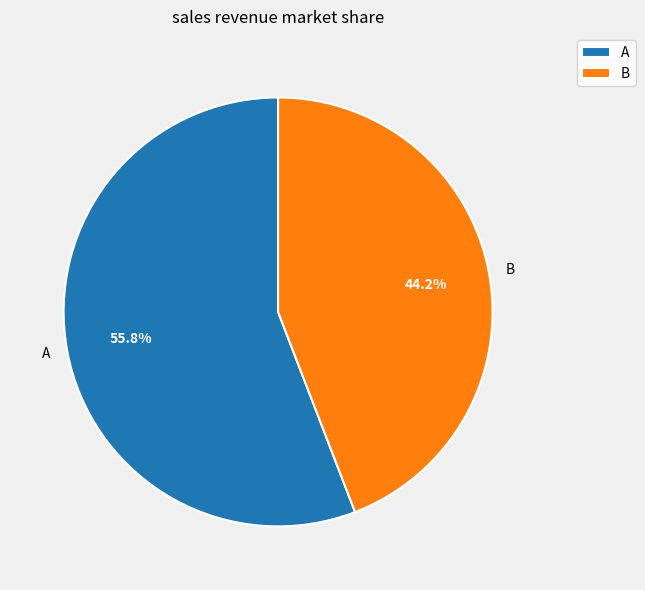

Approximately how many times larger is the value at B compared to A?

0.8